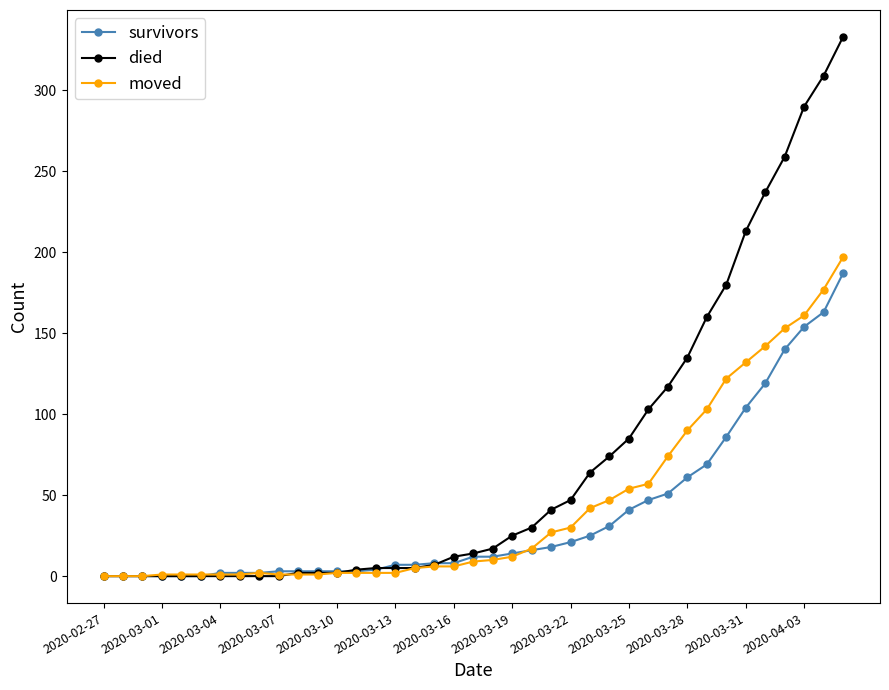

What is the highest value of the died series?

333